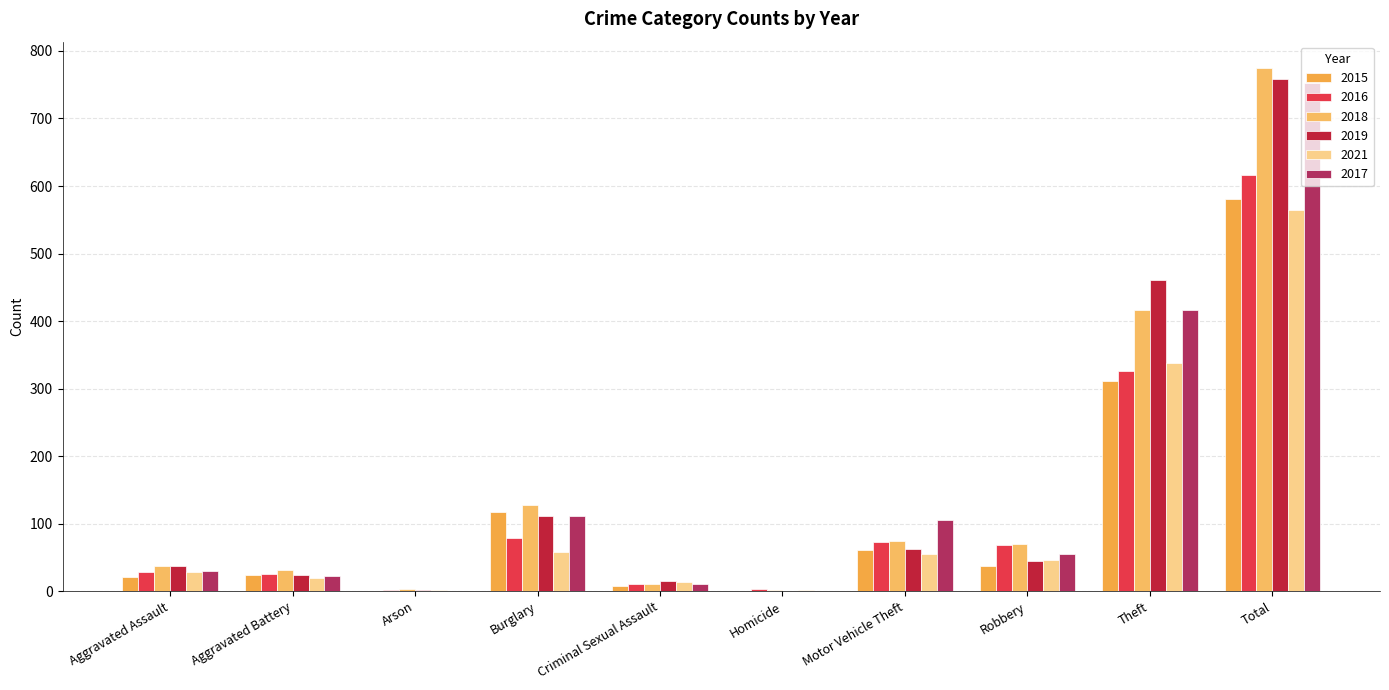

What is the total value across all series at Theft?

2269